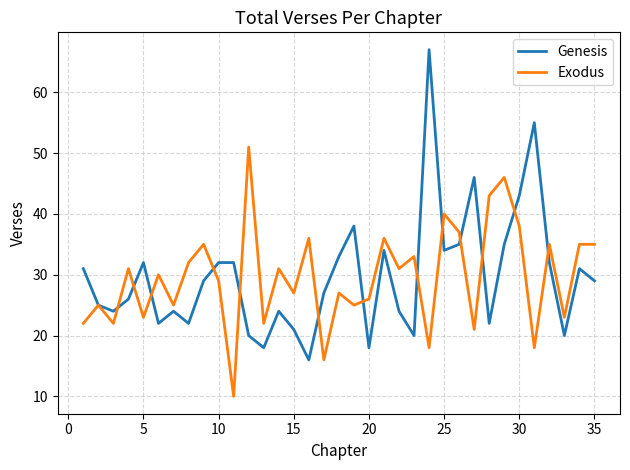

What is the maximum value for Exodus?

51